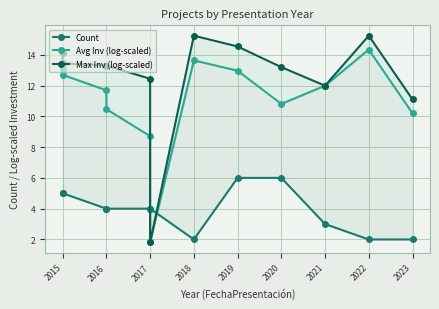

Which series has the largest range (max minus min)?

Max Inv (log-scaled)